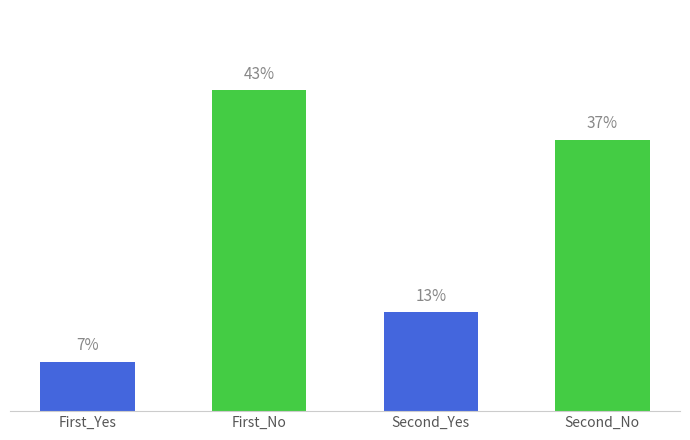

Are the bars grouped side by side (vs. stacked)?

No